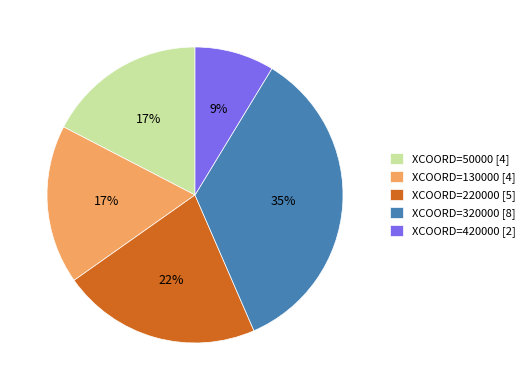

To the nearest percent, what portion does XCOORD=130000 [4] represent?

17%